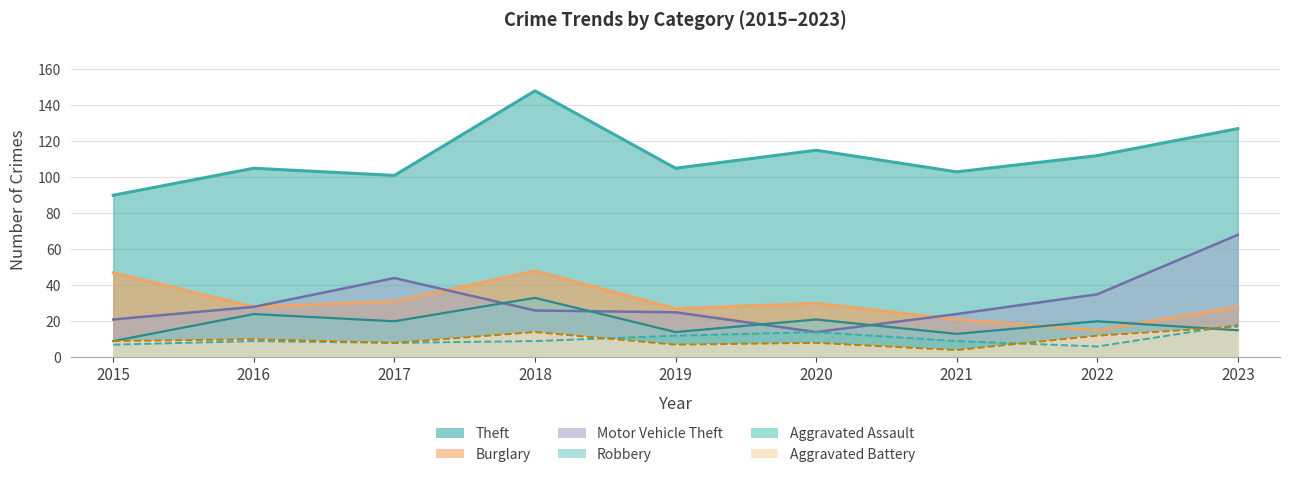

Is the value of Motor Vehicle Theft at 2019 greater than the value of Burglary at 2023?

No